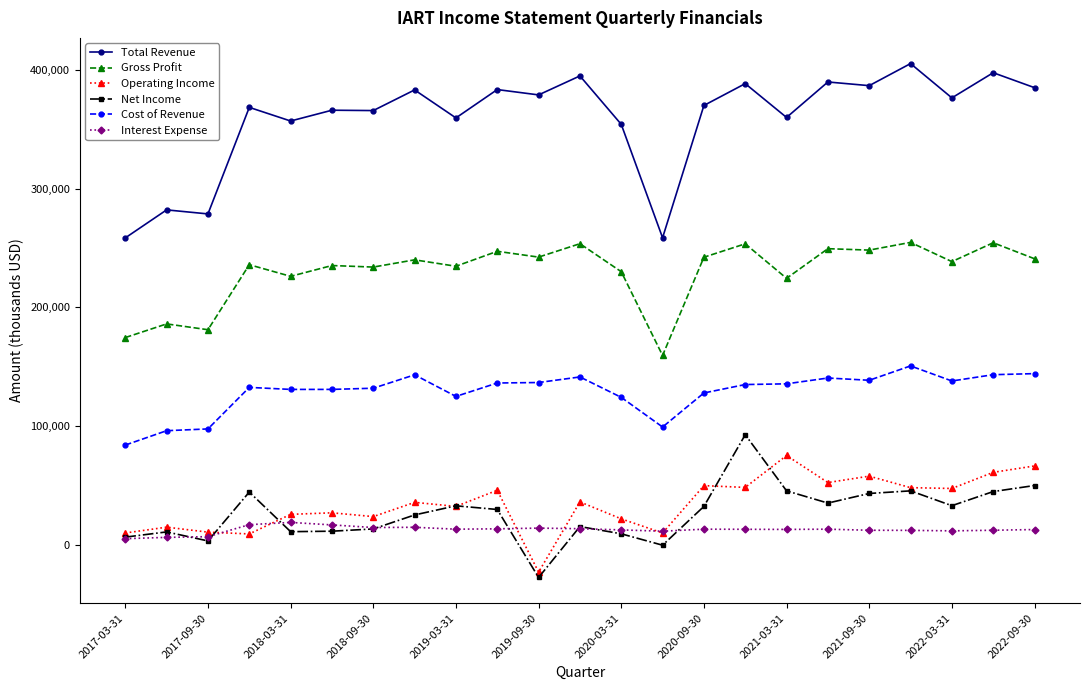

At how many categories does at least one series exceed 332084?

19